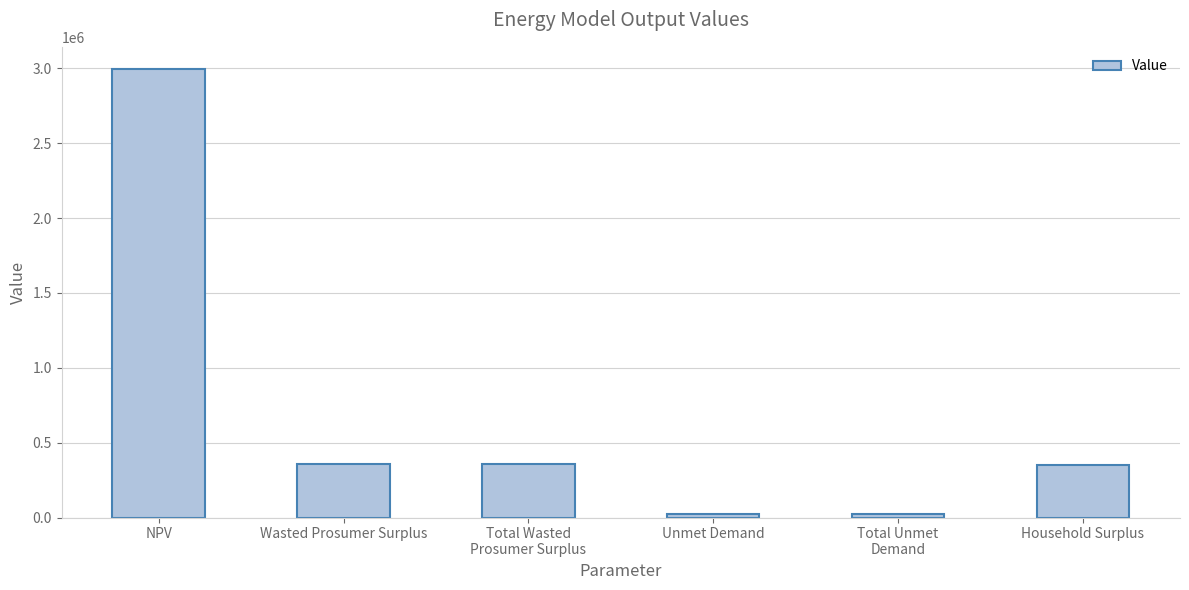

What is the smallest value displayed?

25537.7